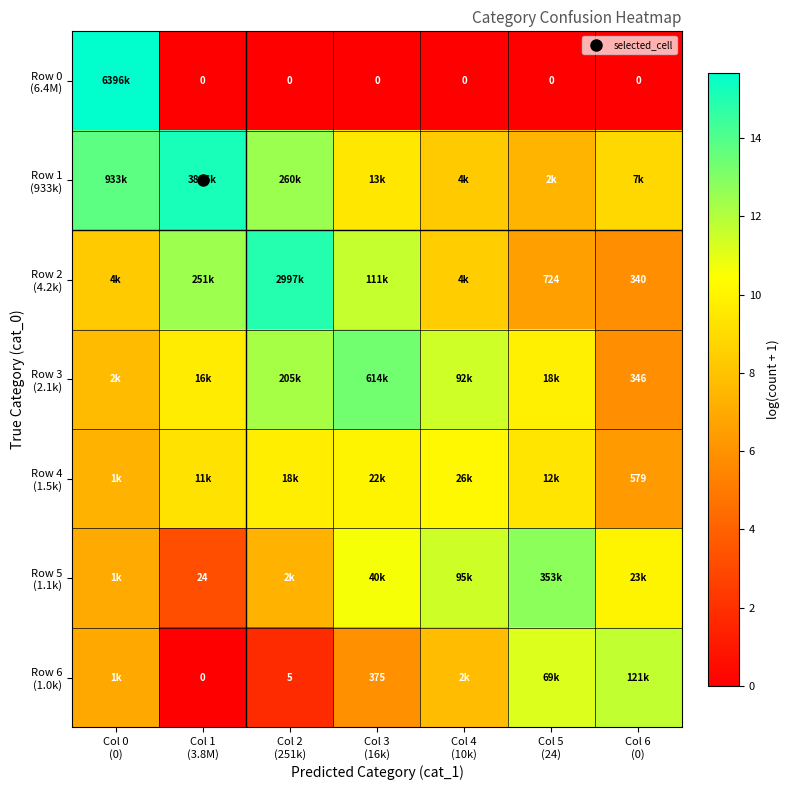

Is the value of Row 6 (1.0k) at Col 3 (16k) greater than the value of Row 1 (933k) at Col 1 (3.8M)?

No